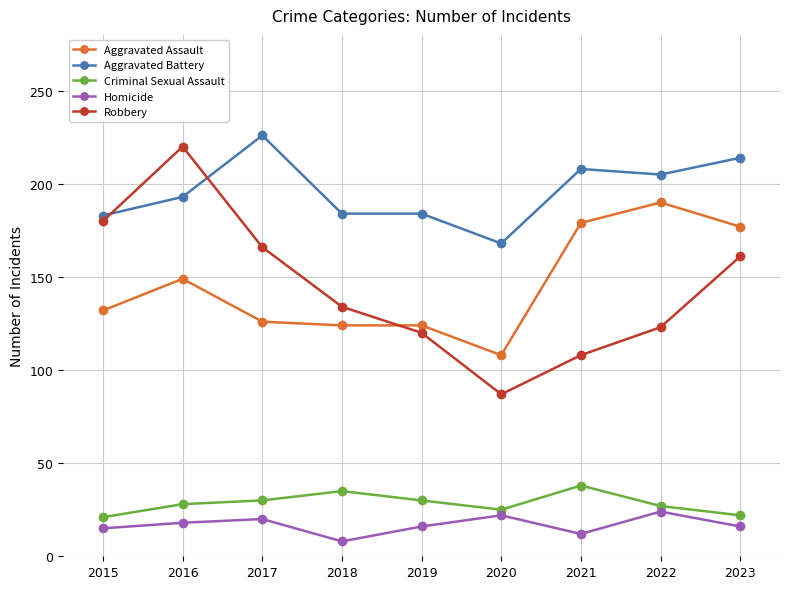

The value of Homicide at 2020 is 33. True or false?

False